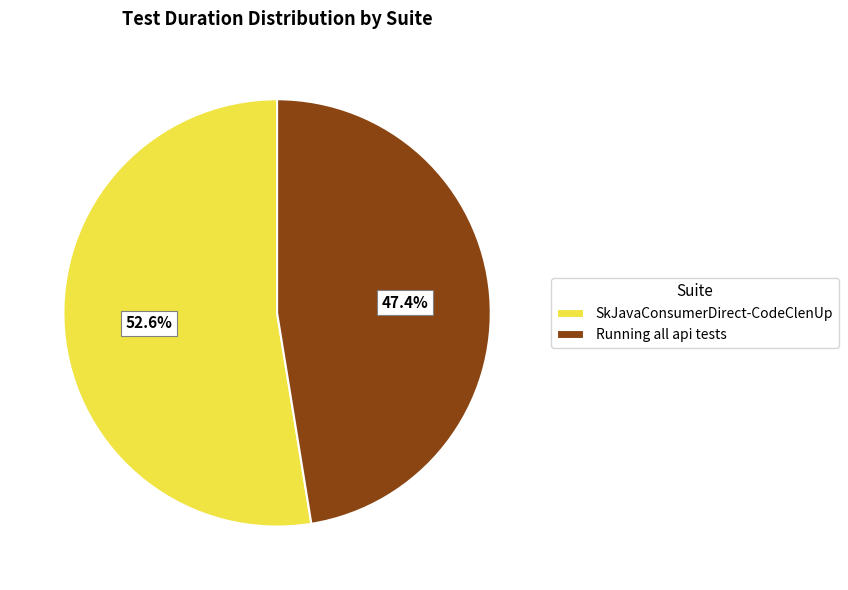

True or false: Running all api tests accounts for 47% of the total.

True